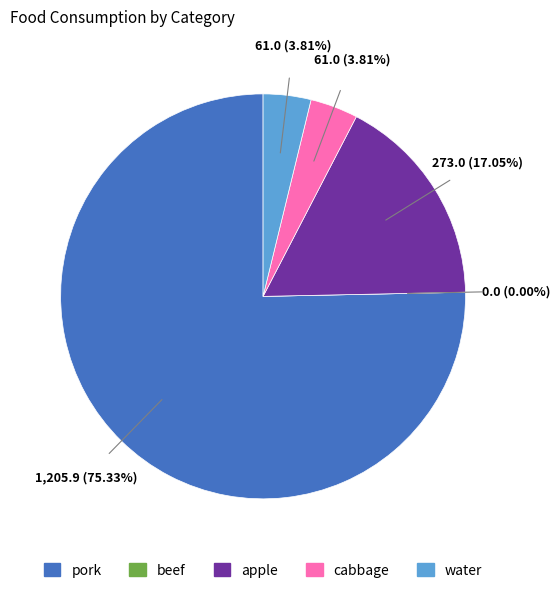

To the nearest percent, what percentage of the pie is pork?

75%